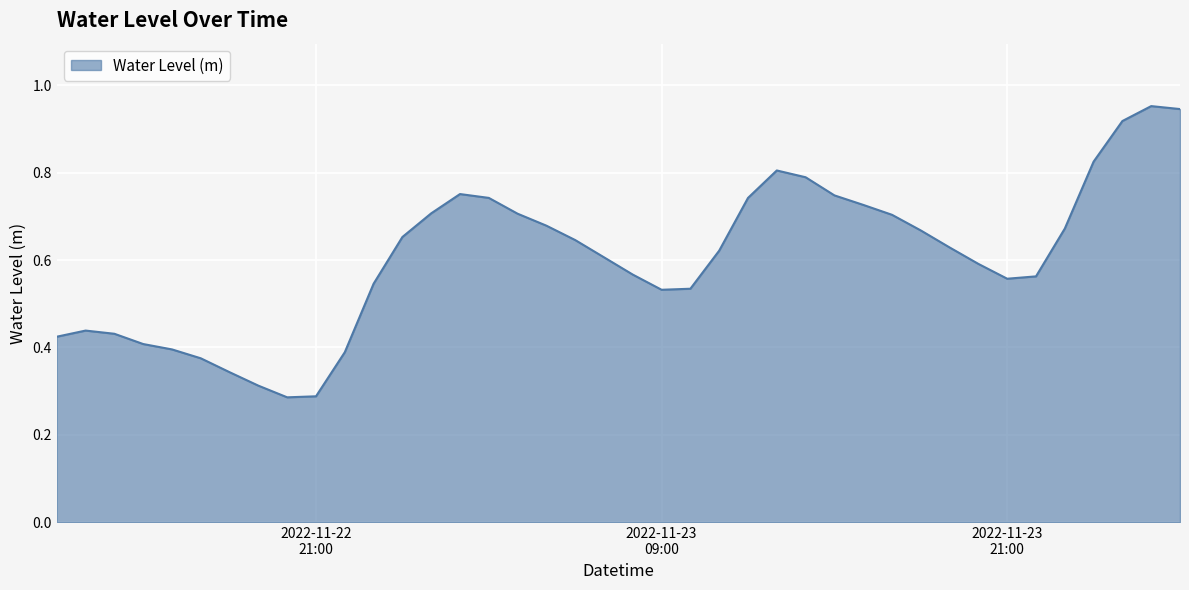

At which label is the value closest to 0?

2022-11-22 20:00:00